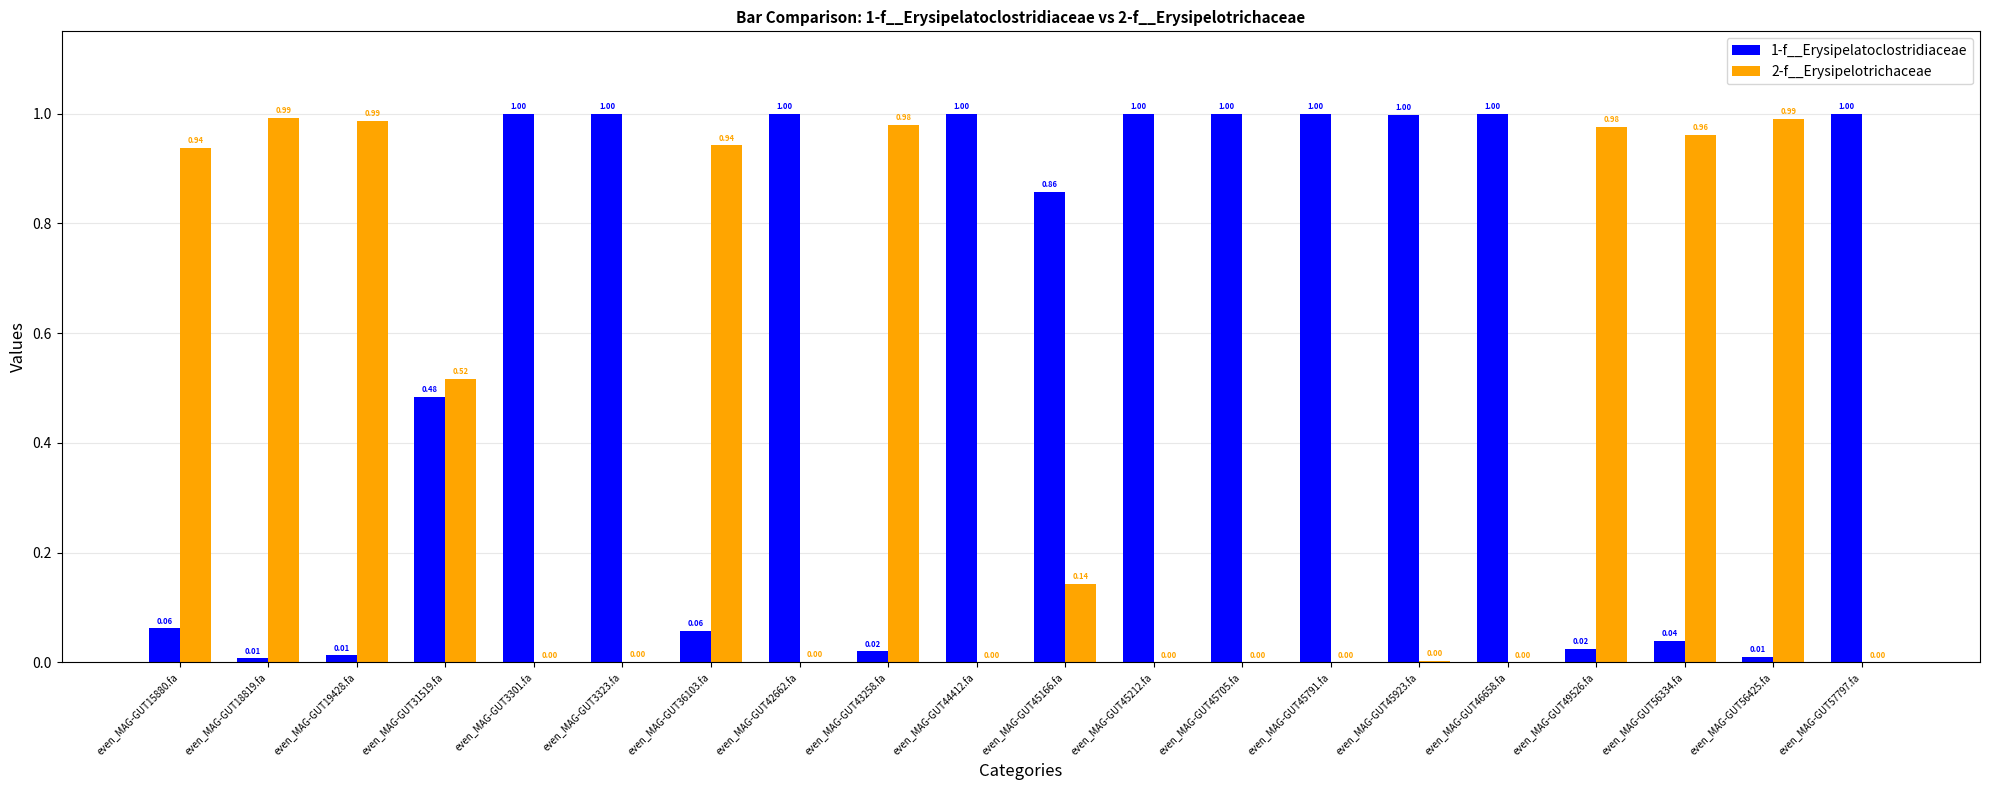

What is the sum of all 1-f__Erysipelatoclostridiaceae values?

11.6